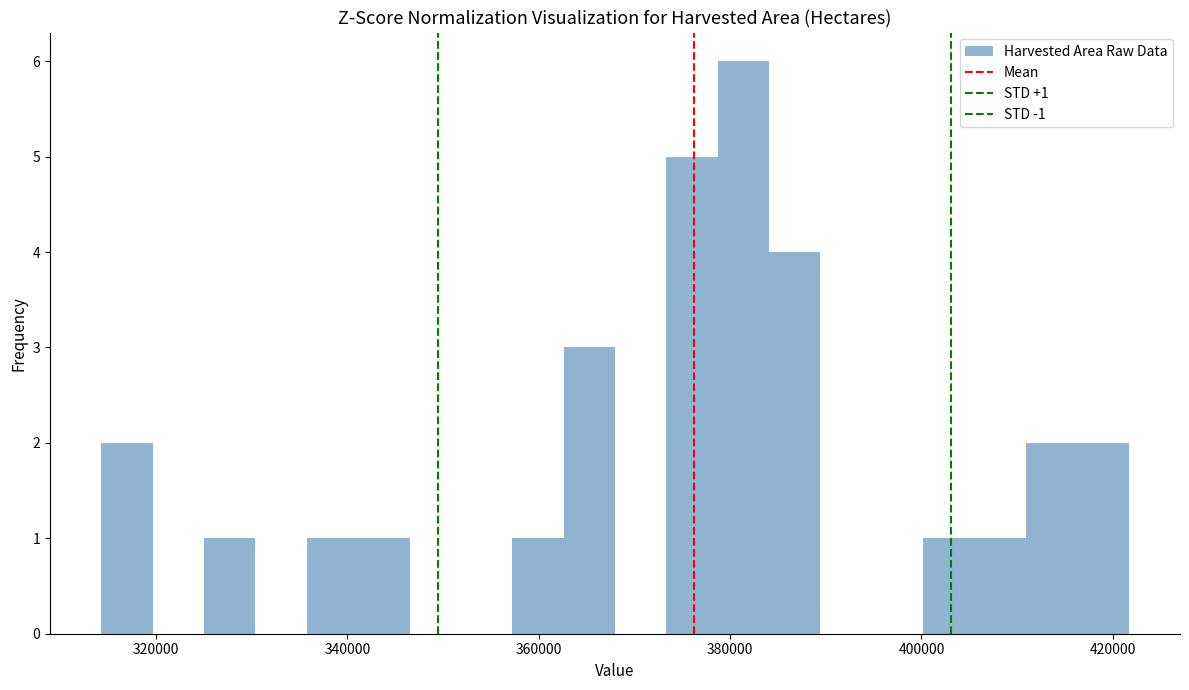

Around what value on the x-axis is the tallest bar? Give the approximate position of its centre, as read against the axis.

382000